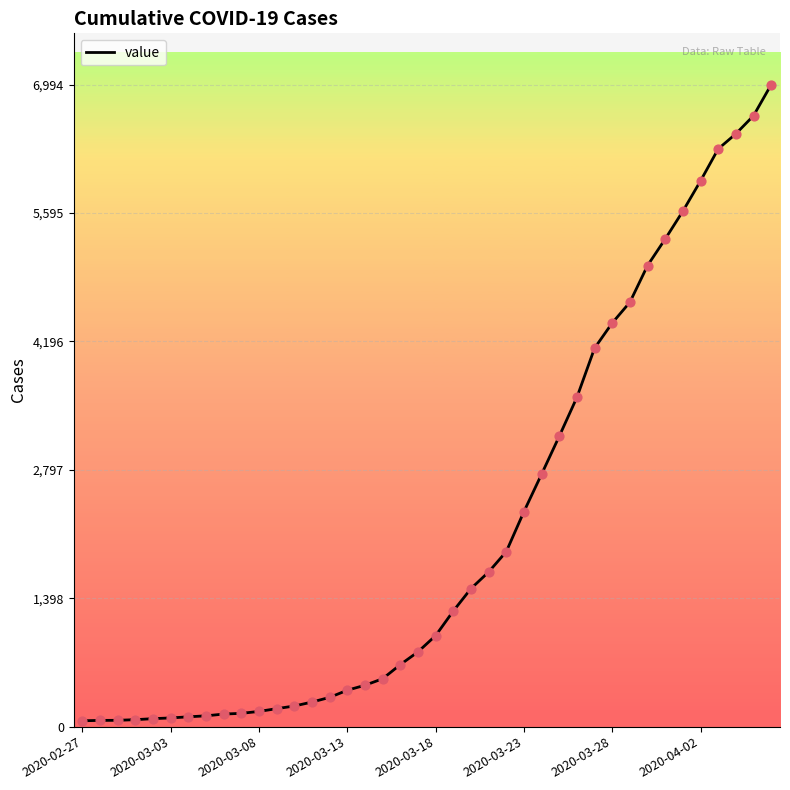

What is the maximum value shown in the chart?

6994